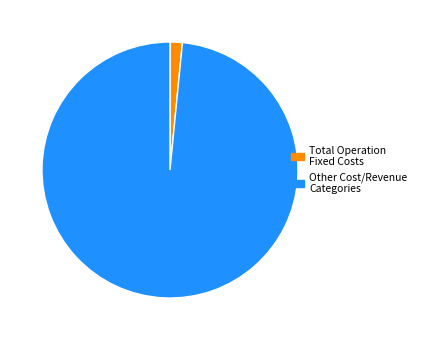

True or false: Other Cost/Revenue Categories accounts for 98% of the total.

True